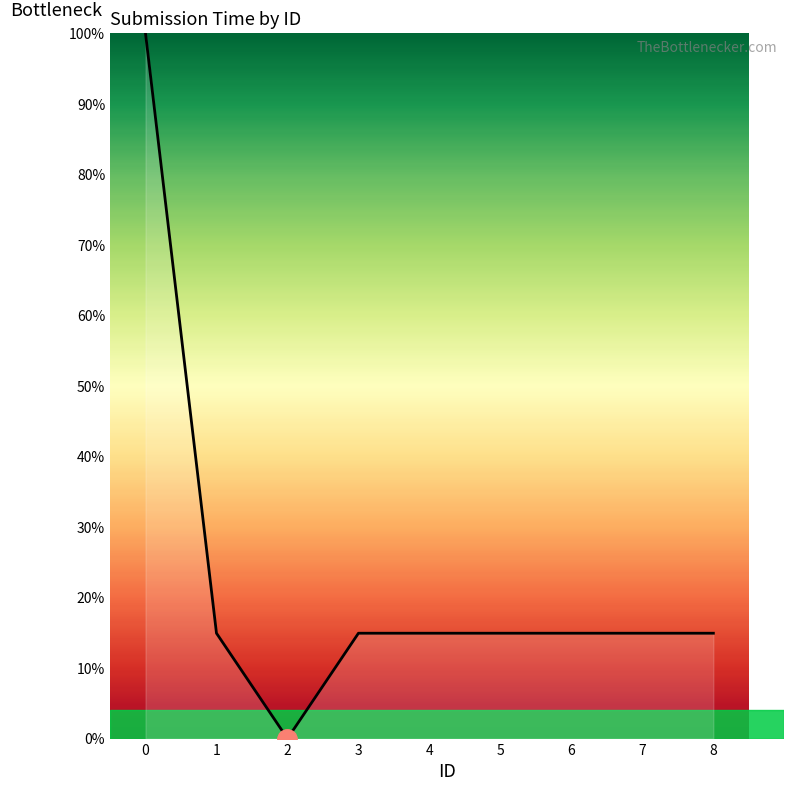

The chart shows a value of 14.9 at 7. True or false?

True